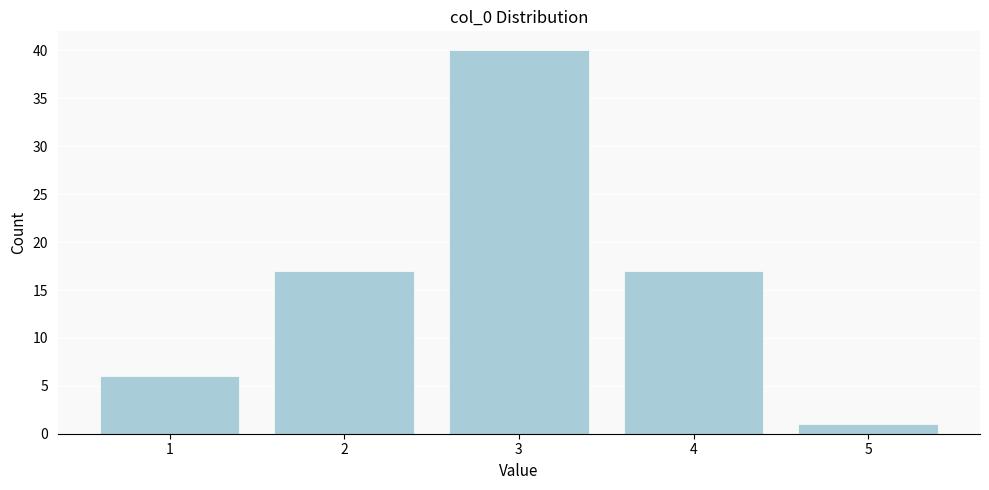

What is the height of the bar covering 3.5 to 4.5 on the x-axis? The values are not printed on the chart, so give them approximately, as read against the axis.

17